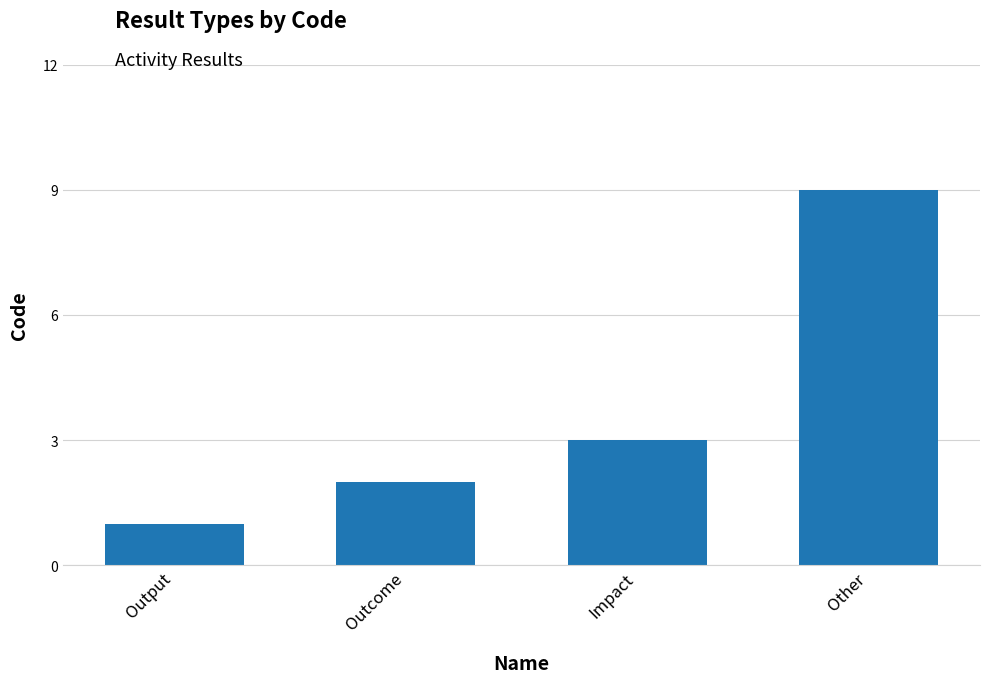

What is the label of the 4th bar from the right?

Output